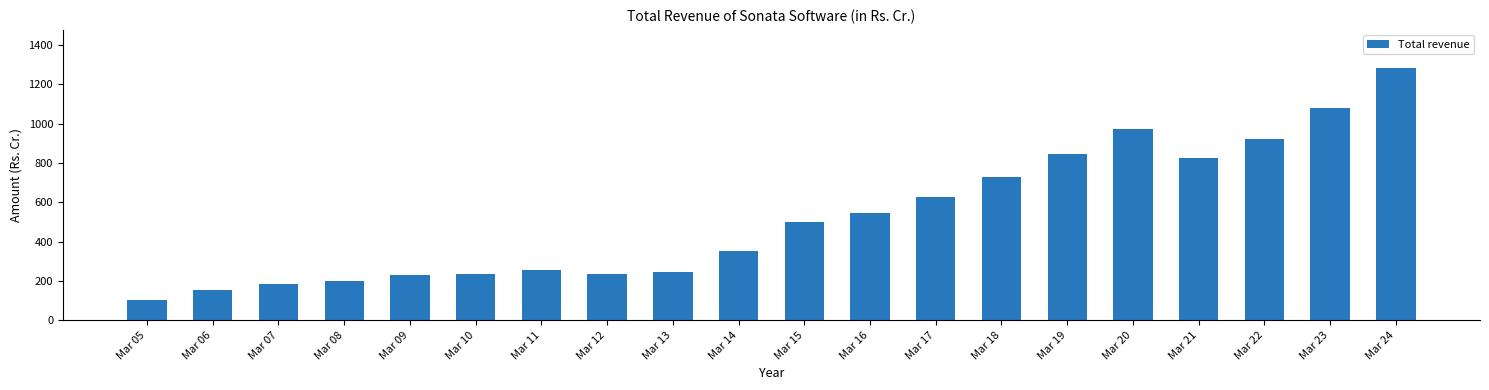

Read the value at Mar 13.

243.5